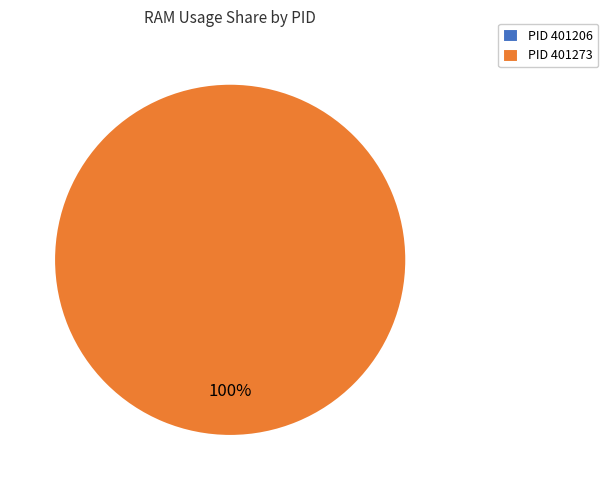

What is the largest slice in the pie chart?

401273